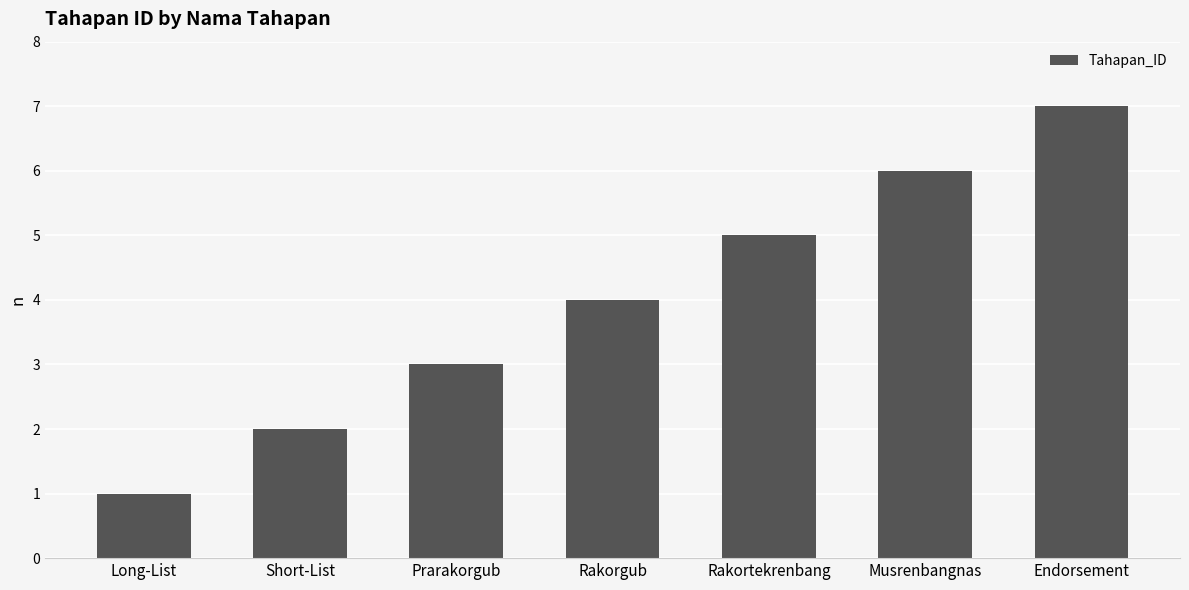

Does the chart contain stacked bars?

No